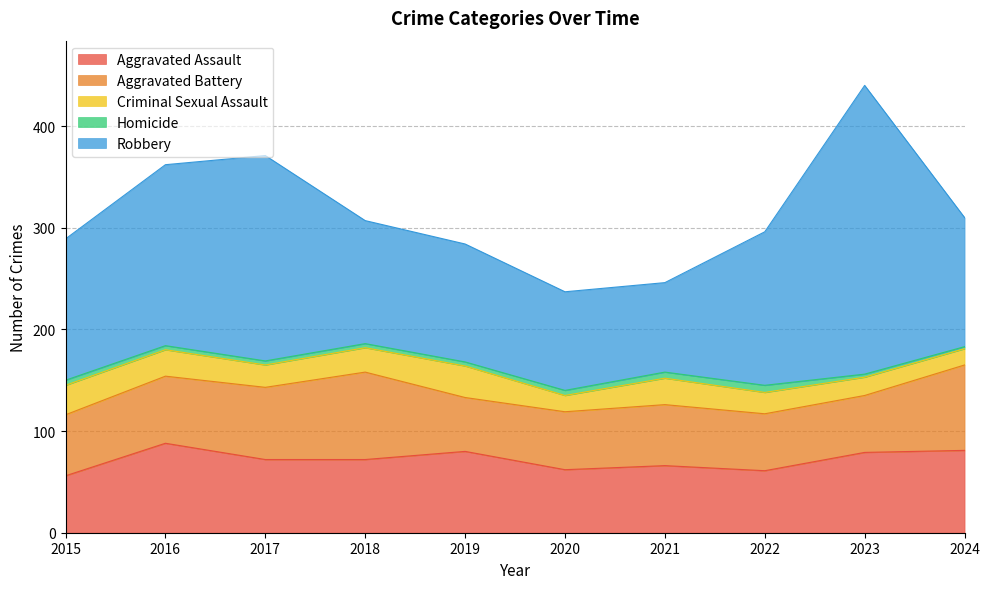

What is the difference between the Criminal Sexual Assault values at 2018 and 2019?

7